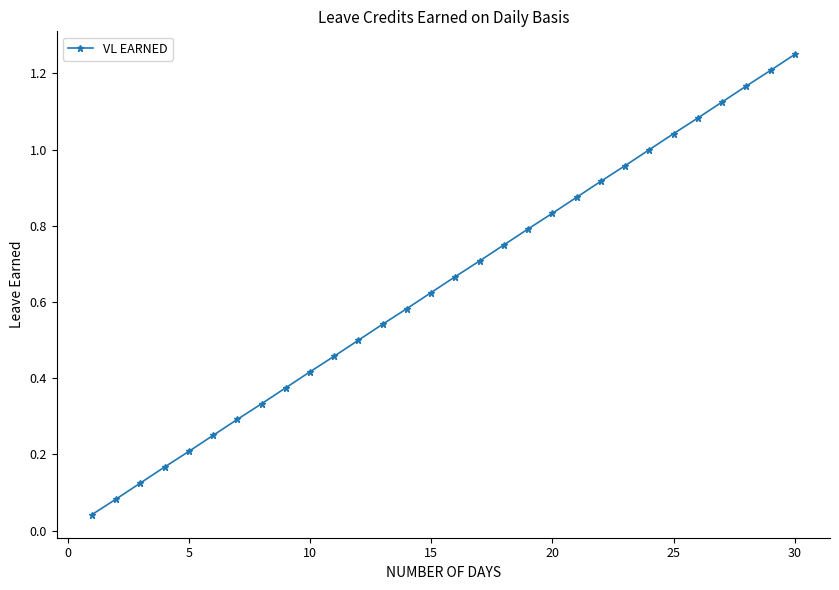

How many lines are shown in the chart?

1